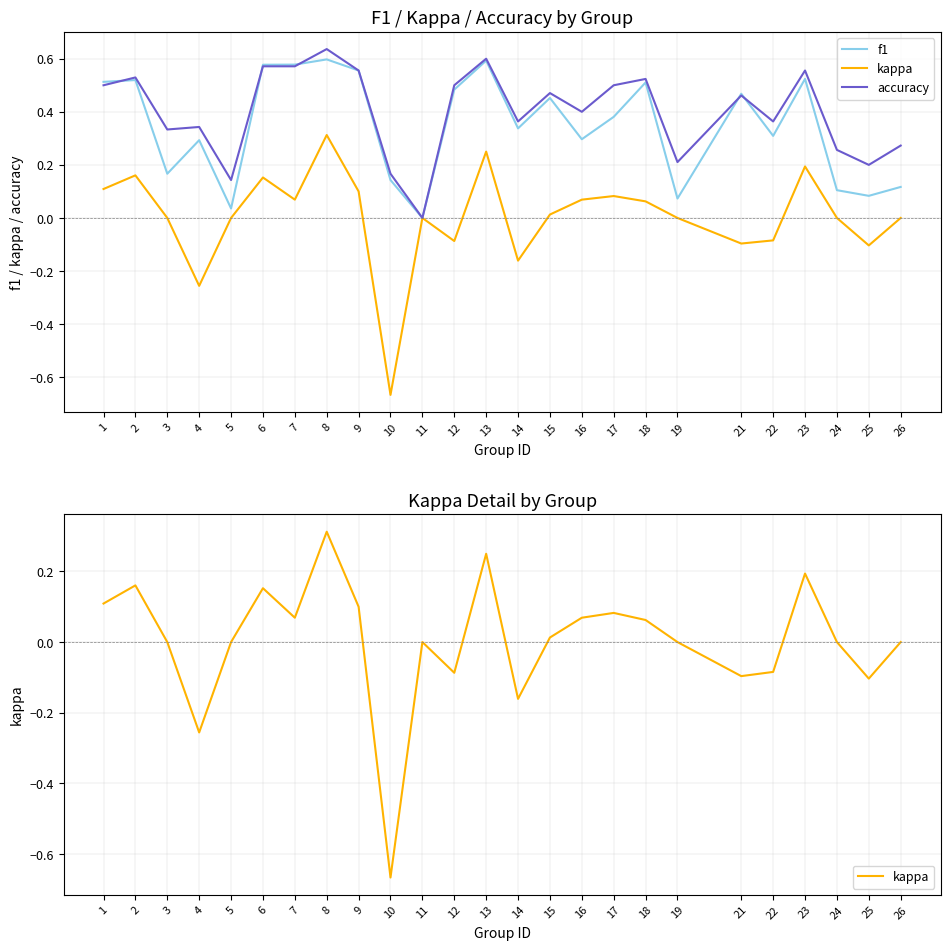

Which has a higher value, 10 or 25?

10